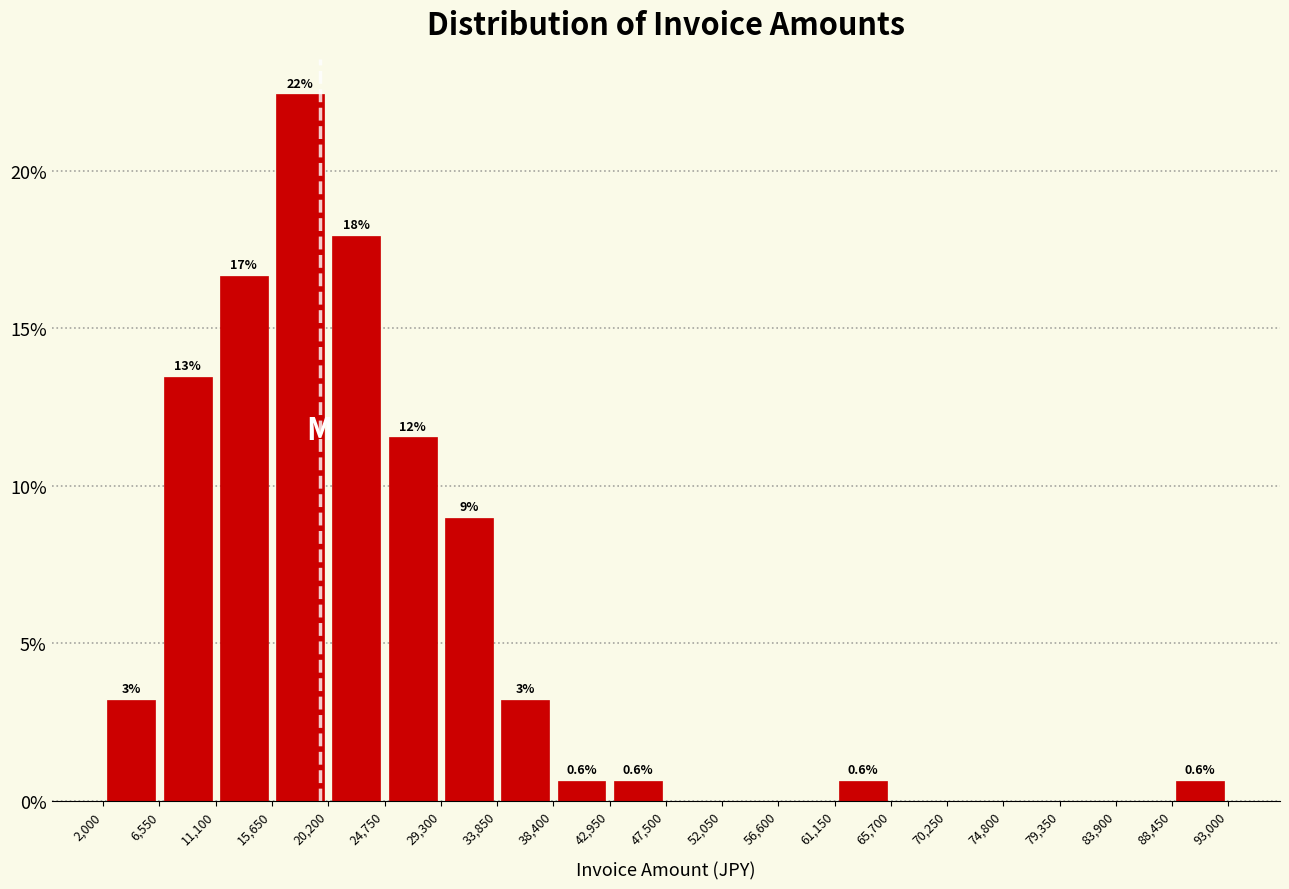

Which range on the x-axis has the tallest bar?

15,650 to 20,200